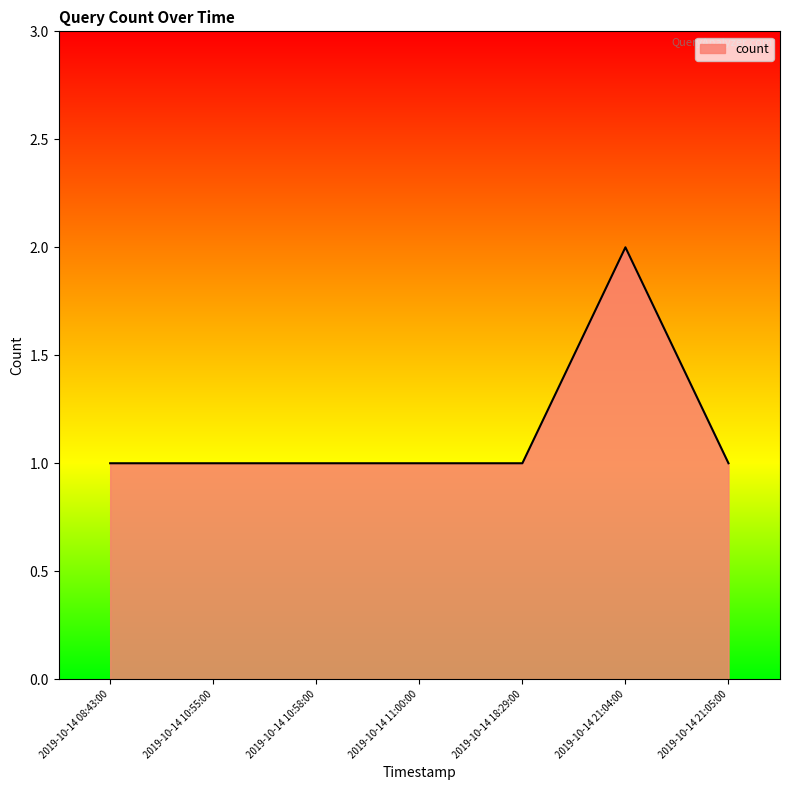

What is the sum of all values?

8